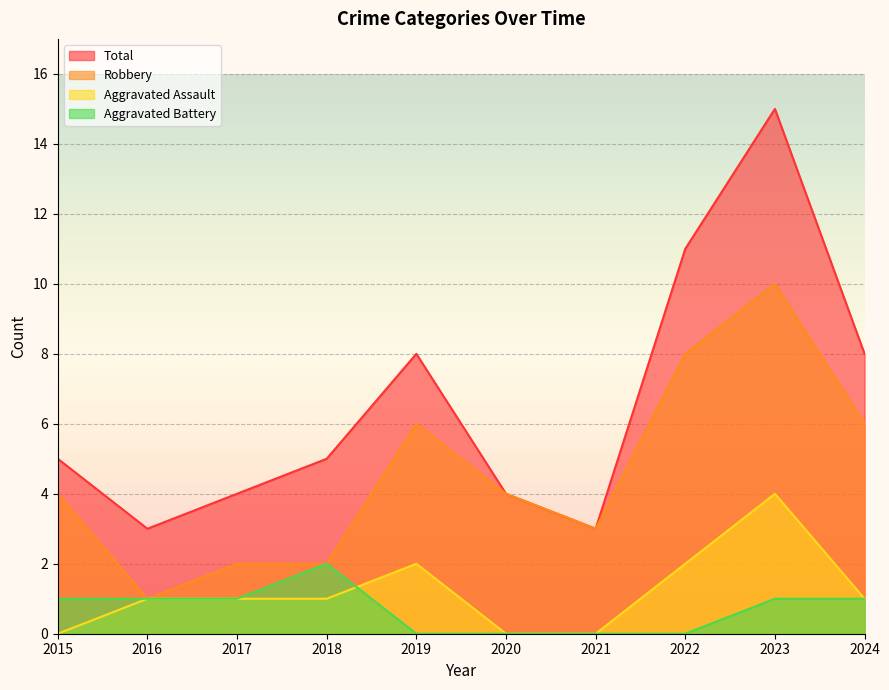

The value of Robbery at 2024 is 3. True or false?

False